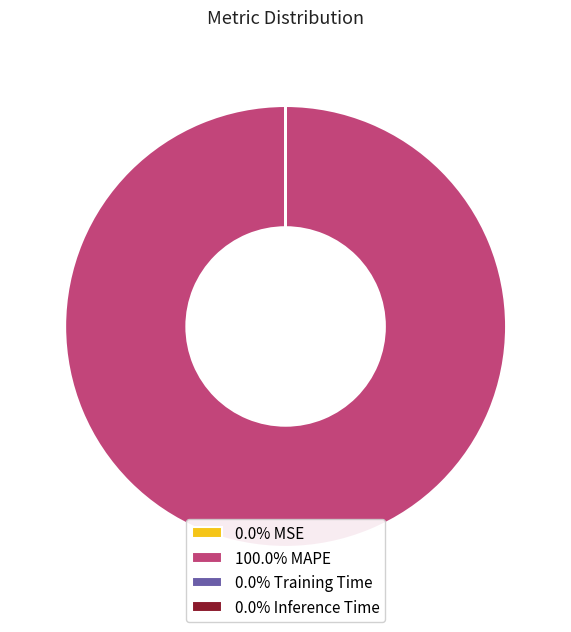

Is 100.0% MAPE the majority of the pie?

Yes